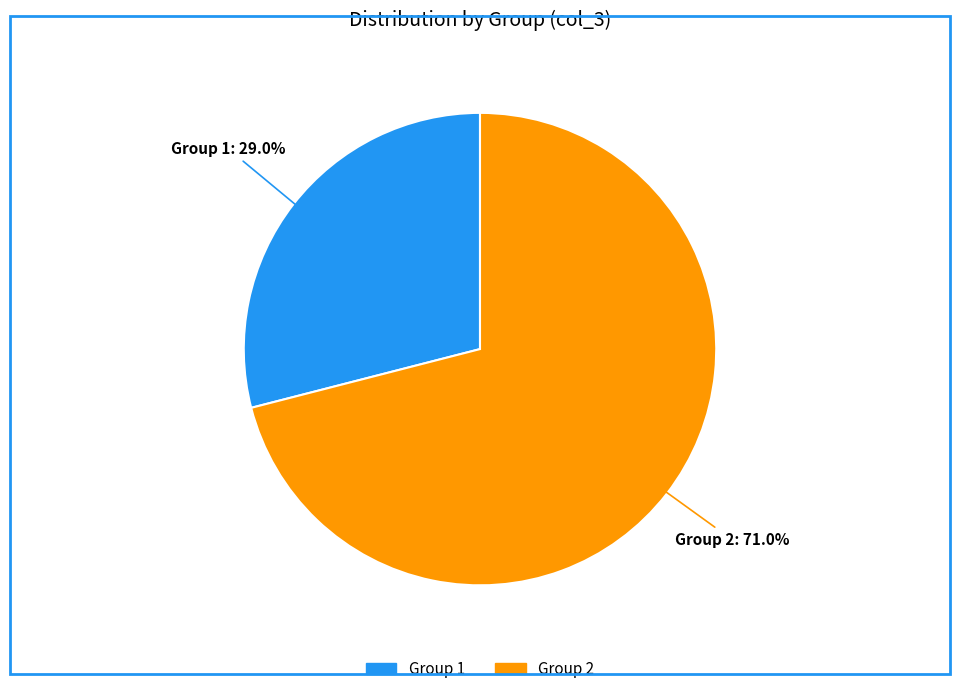

To the nearest percent, what is the average slice percentage?

50%